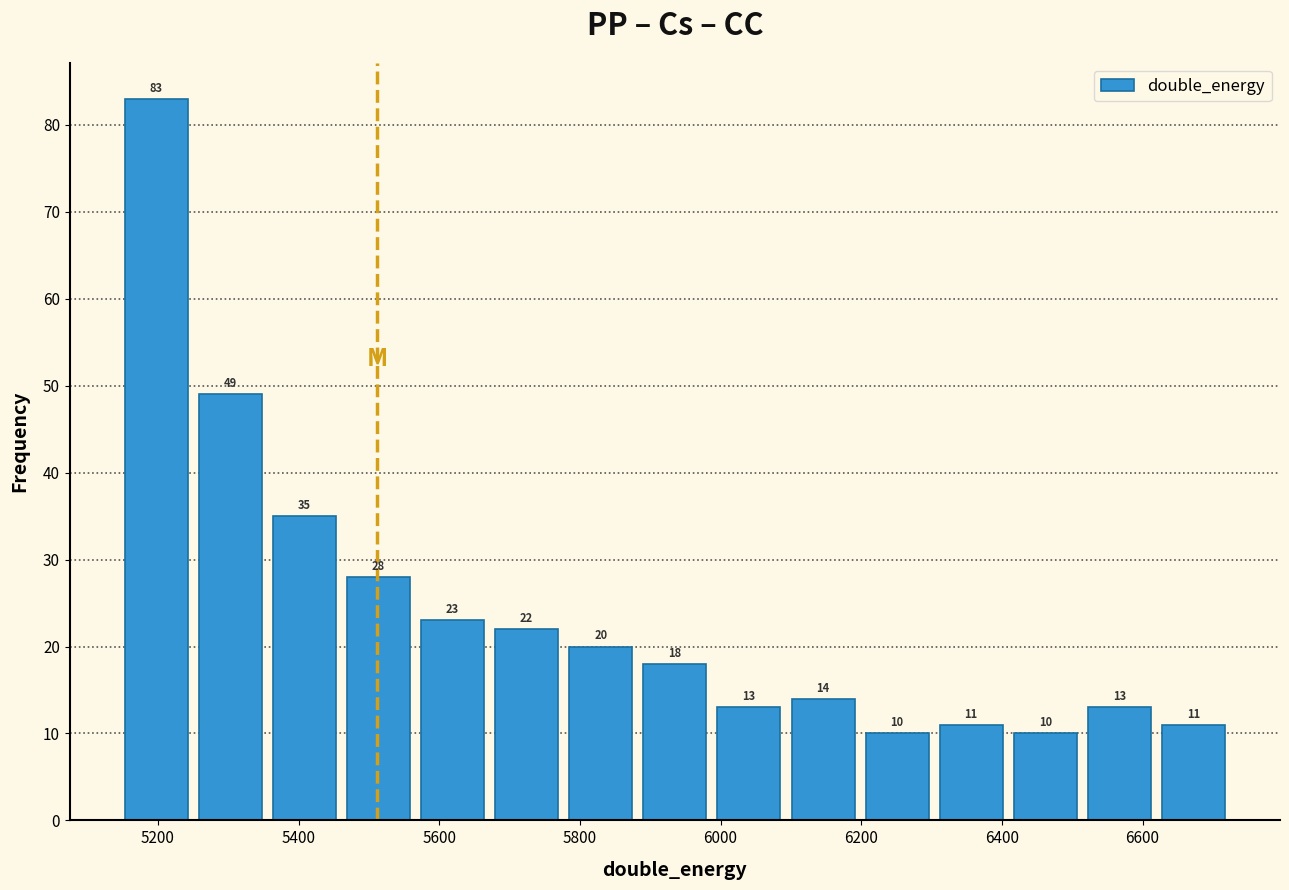

Reading left to right, transcribe this chart: for each bar, give the range it covers on the x-axis and its height. The bar edges are not printed on the chart, so give them approximately, as read against the axis.

5140 to 5260: 83
5260 to 5360: 49
5360 to 5460: 35
5460 to 5560: 28
5560 to 5680: 23
5680 to 5780: 22
5780 to 5880: 20
5880 to 5980: 18
5980 to 6100: 13
6100 to 6200: 14
6200 to 6300: 10
6300 to 6400: 11
6400 to 6520: 10
6520 to 6620: 13
6620 to 6720: 11